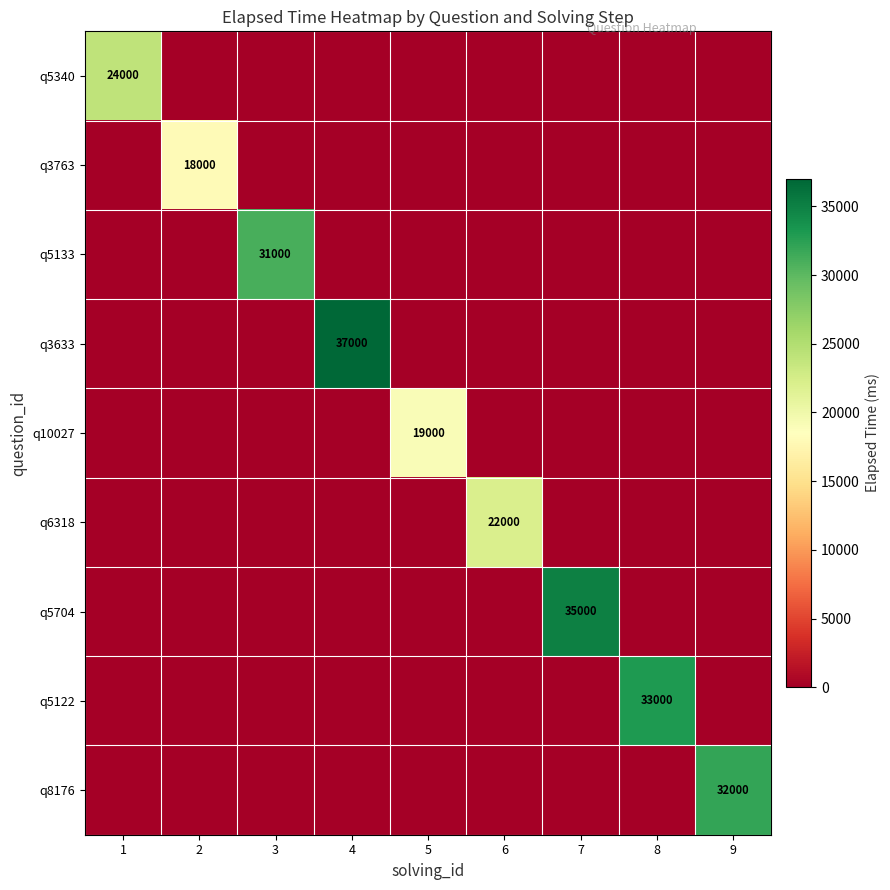

Is the value of q5122 at 8 greater than the value of q3633 at 4?

No